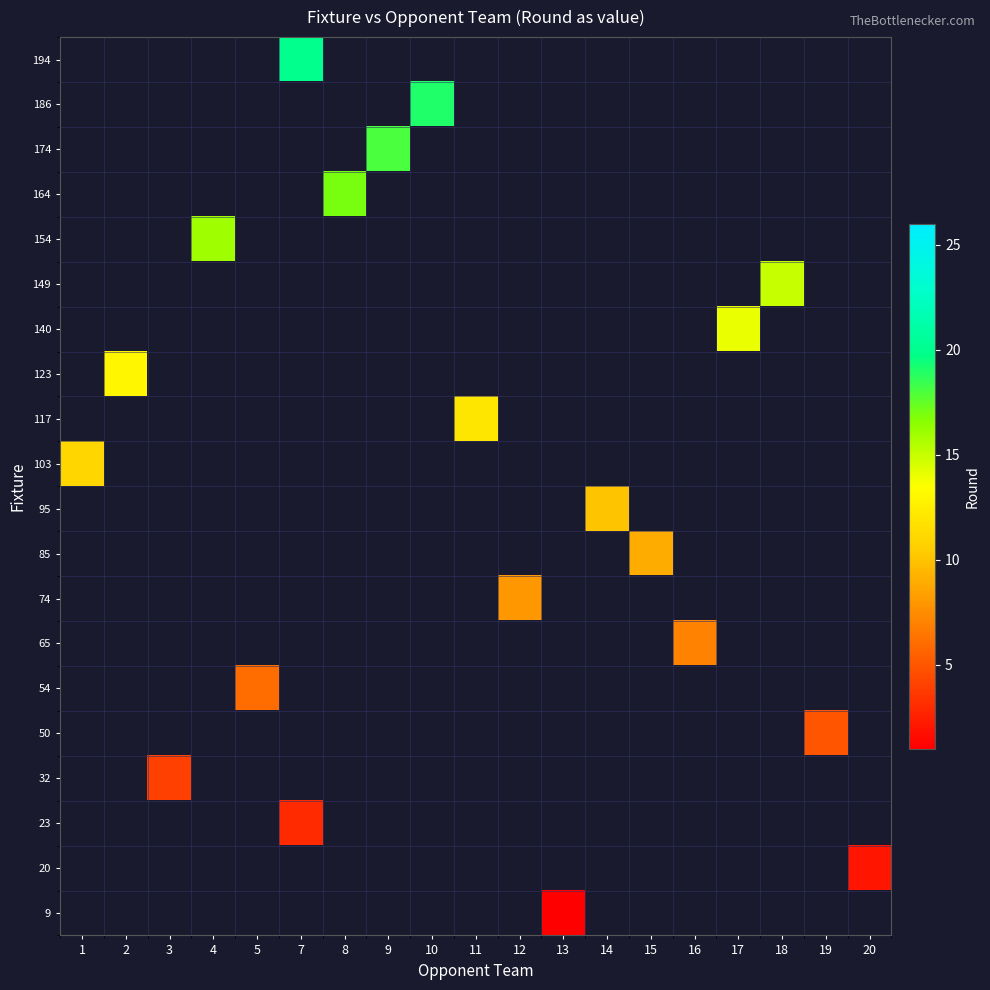

What is the minimum value shown in the chart?

1.0